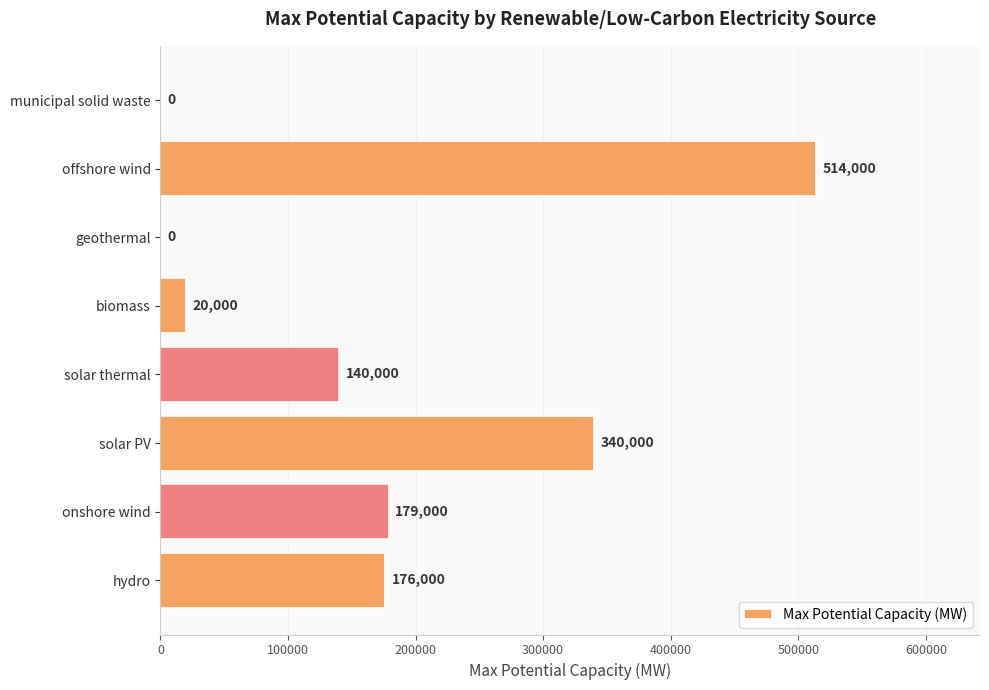

How many positive values are there?

6